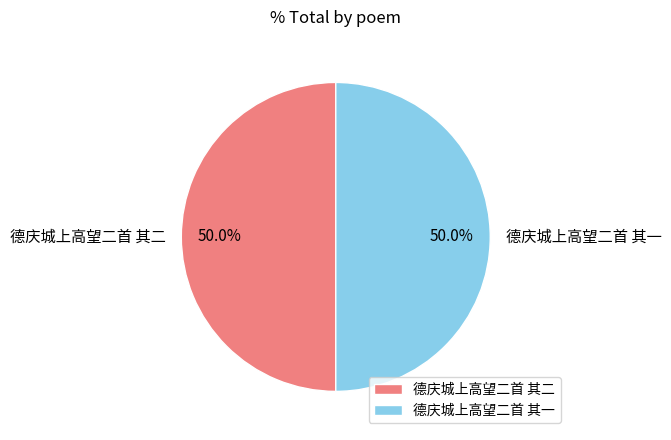

Do 德庆城上高望二首 其二 and 德庆城上高望二首 其一 together represent more than half of the pie?

Yes